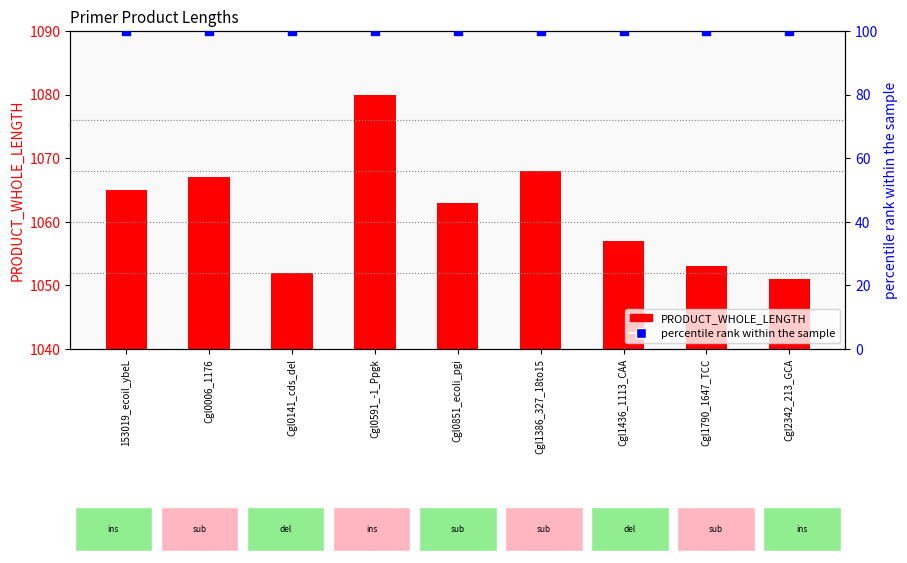

Is the value of percentile rank at 153019_ecoil_ybeL greater than the value of PRODUCT_WHOLE_LENGTH at Cgl0591_-1_Ppgk?

No